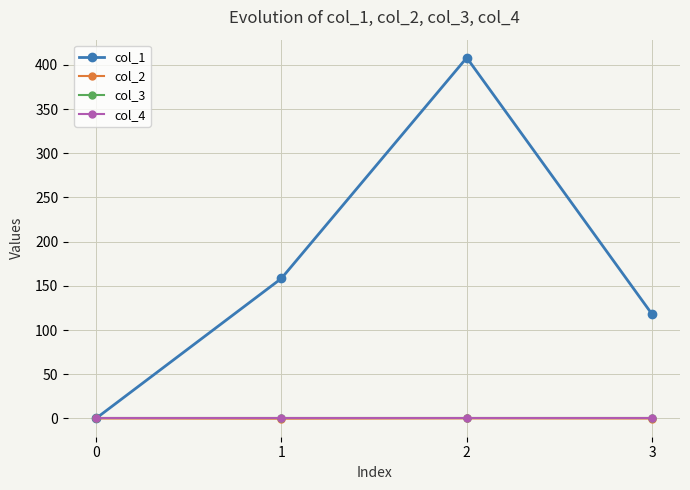

In col_2, how many points are higher than both neighbors (excluding endpoints)?

1